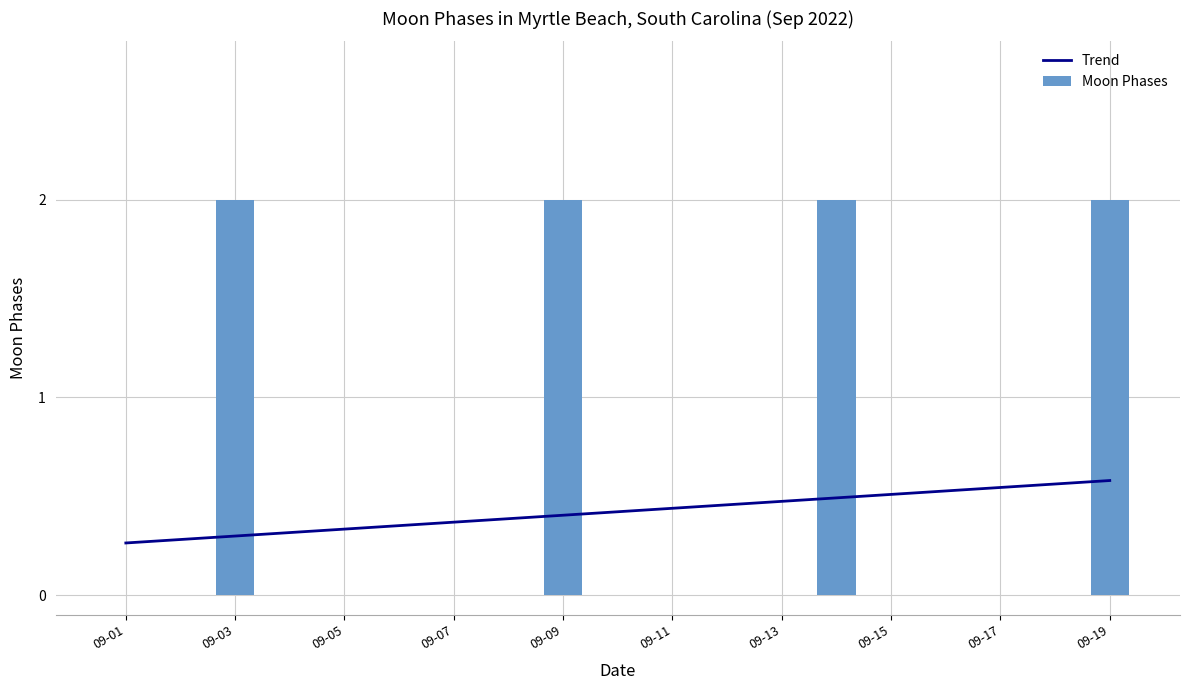

True or false: Moon Phases has a value of 0 at 09-11.

True